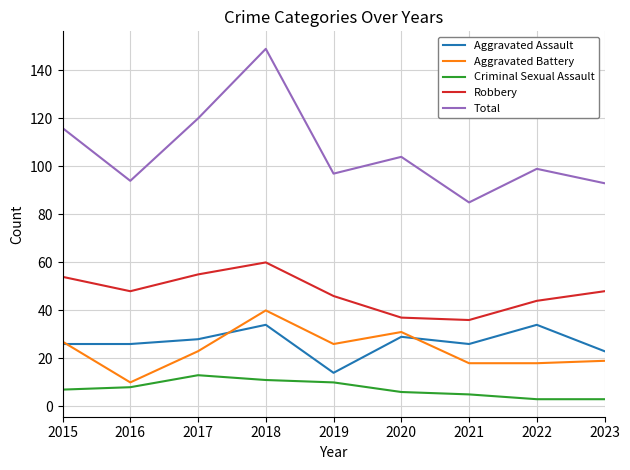

What is the approximate value of Criminal Sexual Assault at 2022?

3